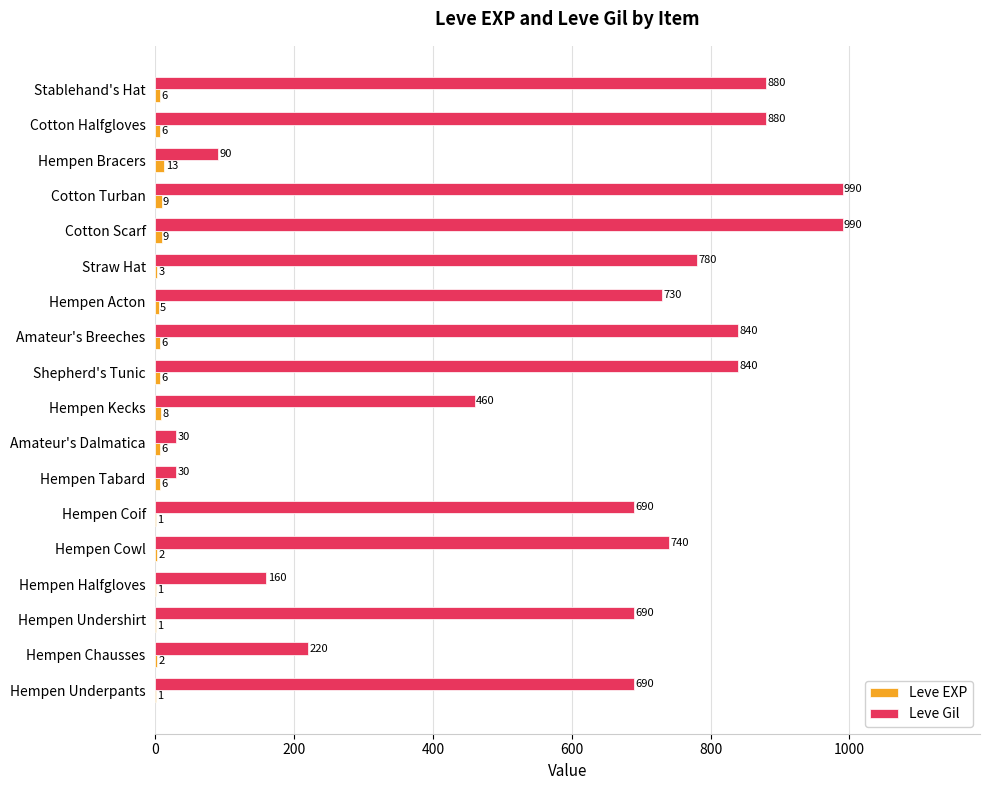

True or false: Leve Gil has a value of 1456 at Stablehand's Hat.

False